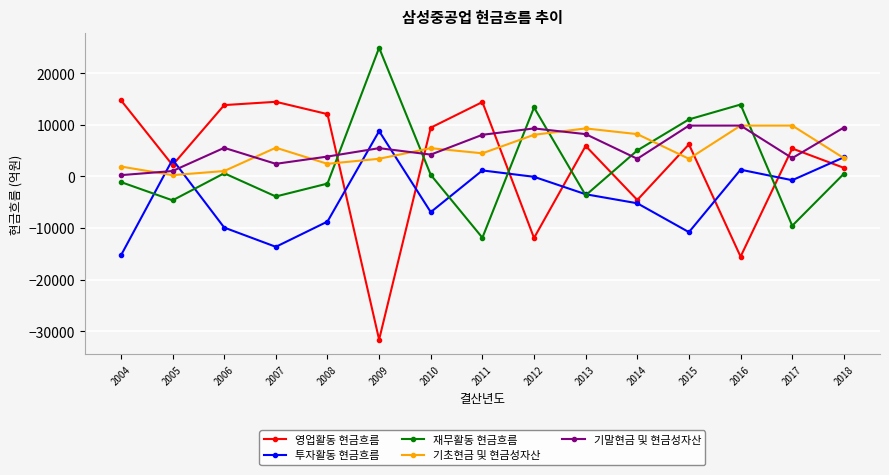

Between 2008 and 2014, which series saw the biggest shift?

영업활동 현금흐름